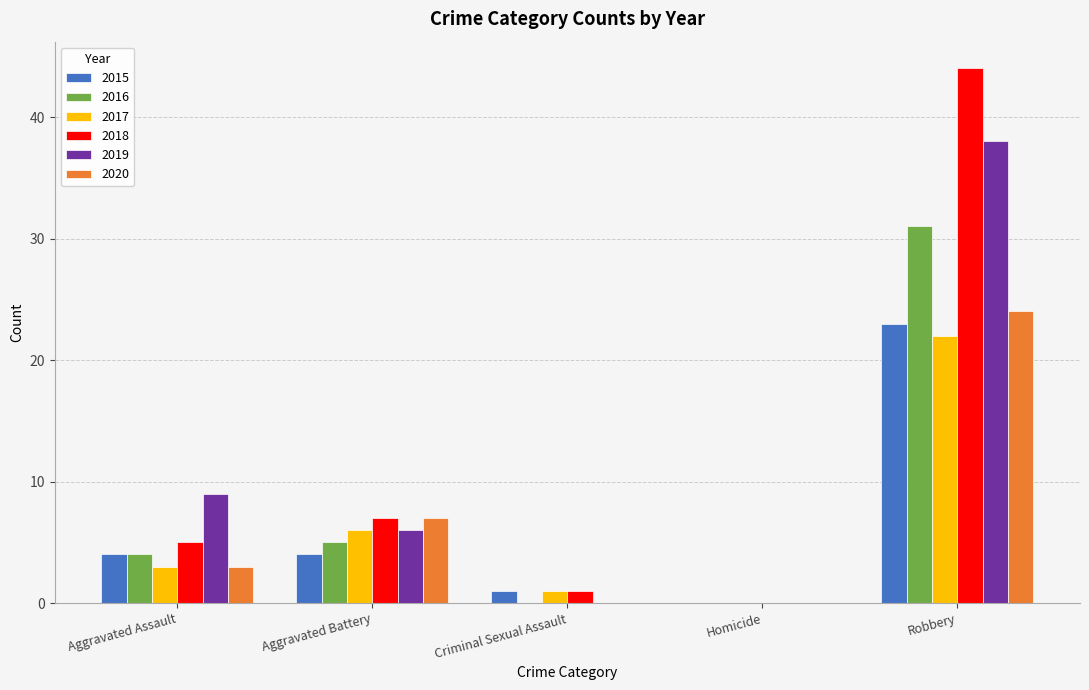

How many categories are shown in the chart?

5